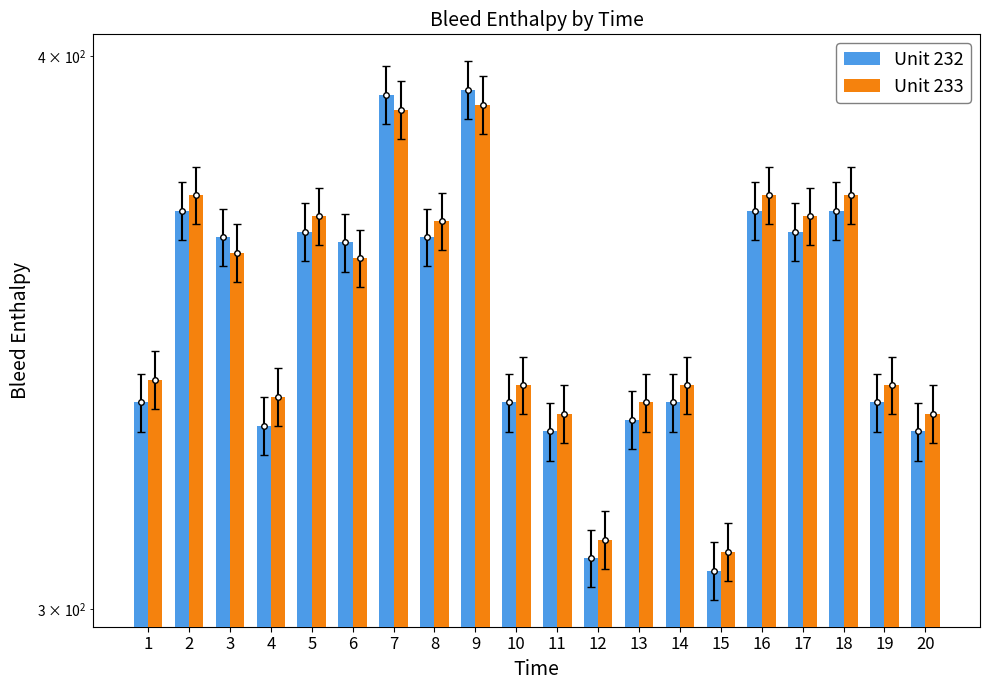

How many distinct data groups are displayed?

2